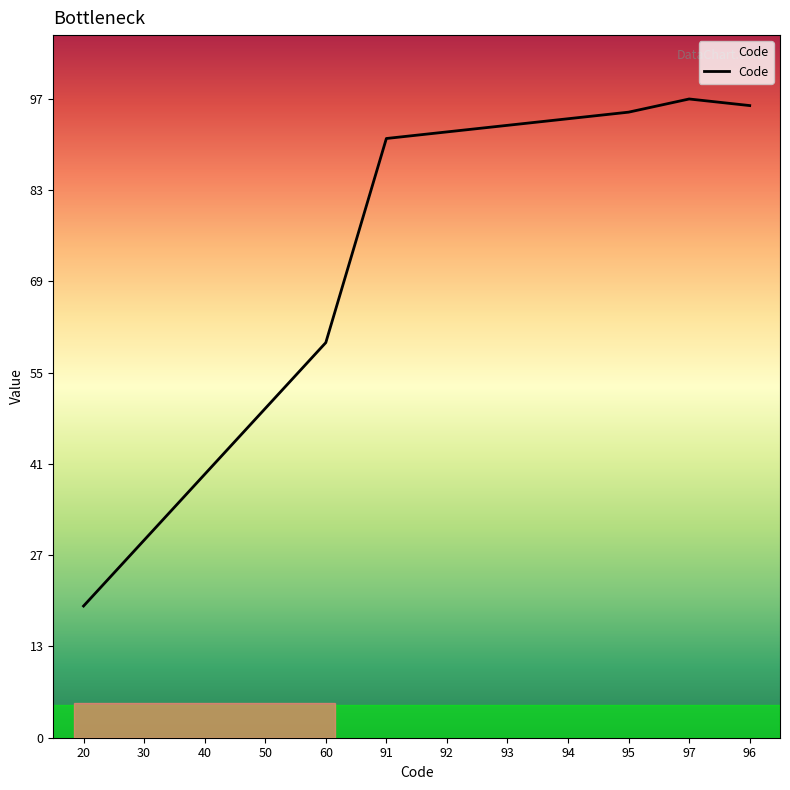

How many lines are shown in the chart?

1